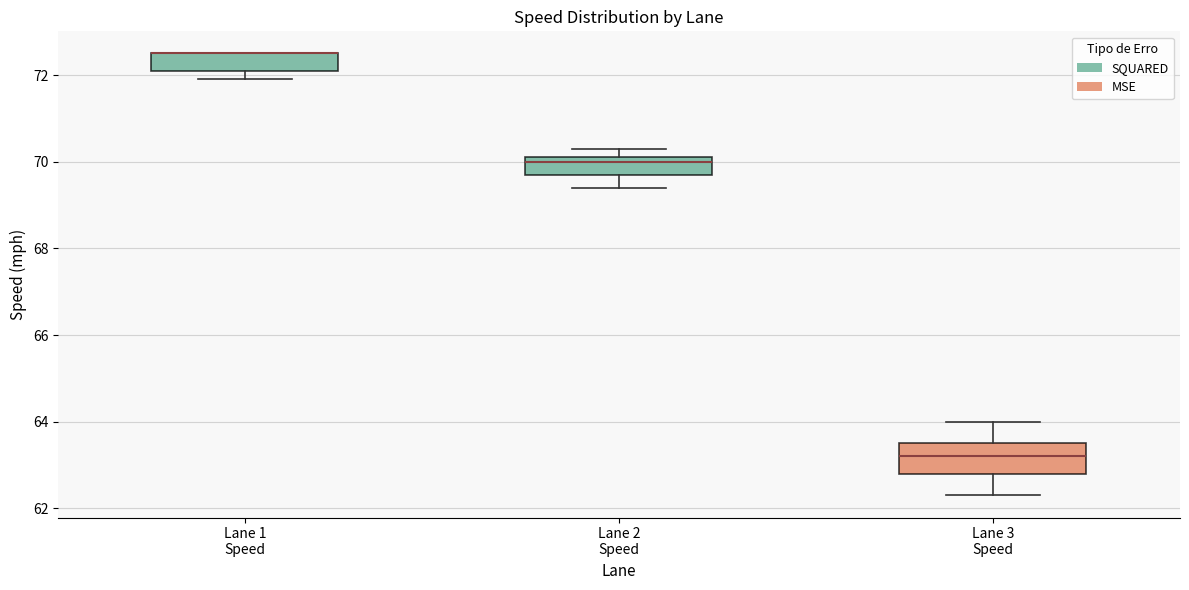

Reading left to right, read every box against the y-axis: the position of its median line, the range the box covers, and the ends of its whiskers. The values are not printed on the chart, so give them approximately, as read against the axis.

Lane 1 Speed: median 72.6 (drawn on the box's upper edge), box 72.2 to 72.6, whiskers 72.0 to 72.6
Lane 2 Speed: median 70.0, box 69.8 to 70.2, whiskers 69.4 to 70.4
Lane 3 Speed: median 63.2, box 62.8 to 63.6, whiskers 62.4 to 64.0